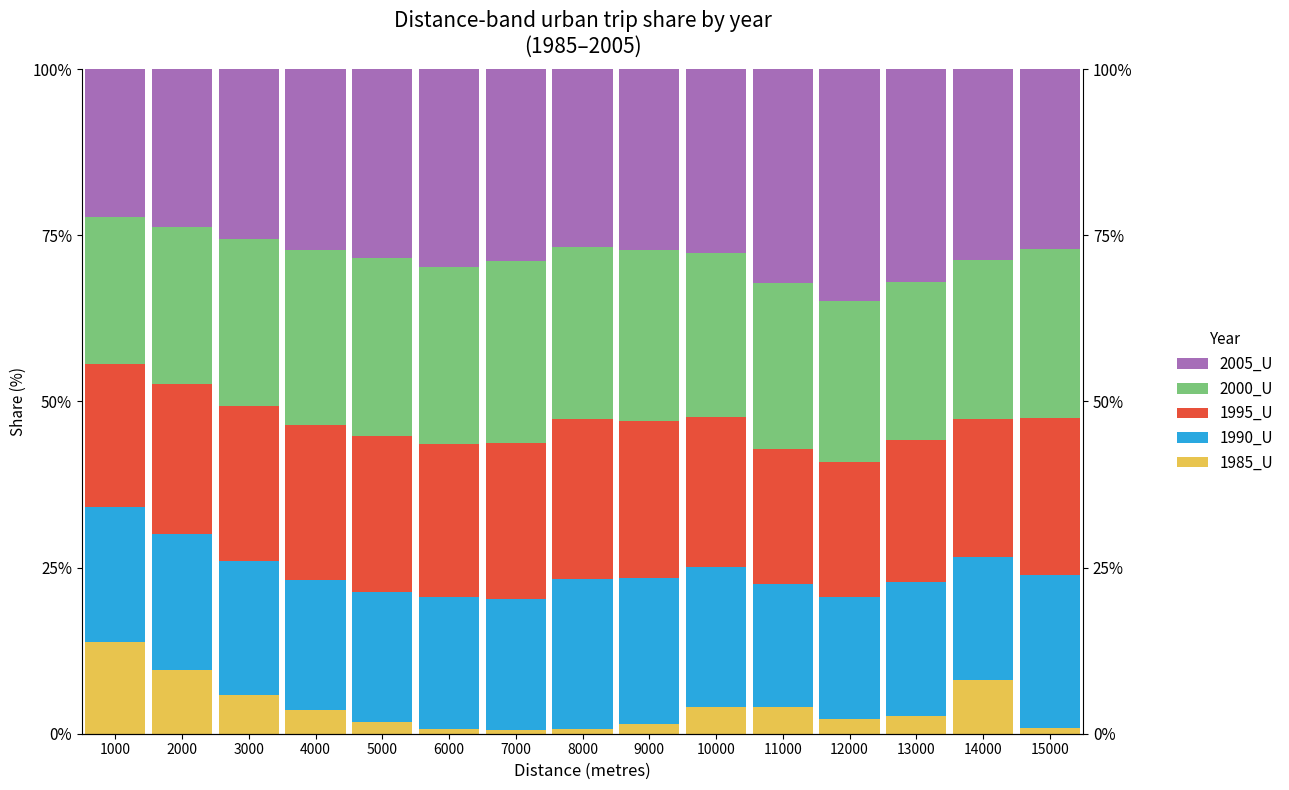

At which category is the sum across all series the highest?

9000